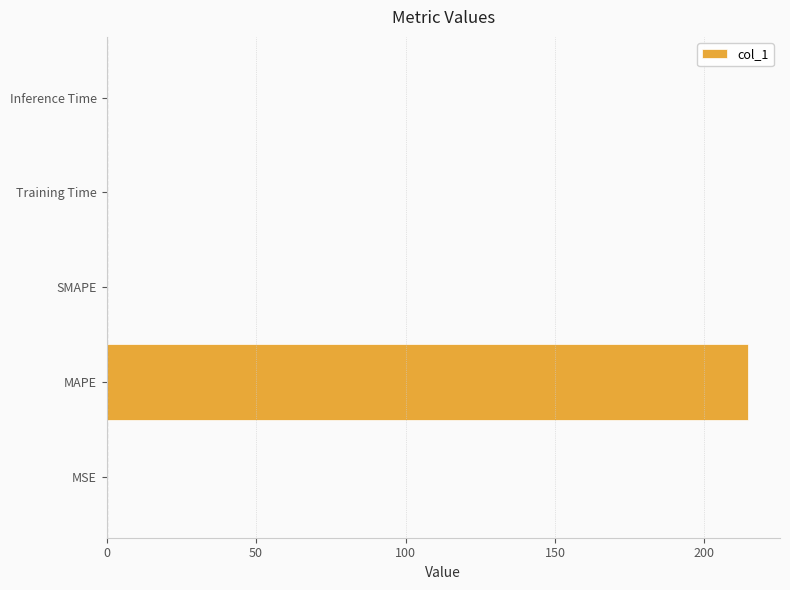

True or false: the data shows 0.0 at Inference Time.

True